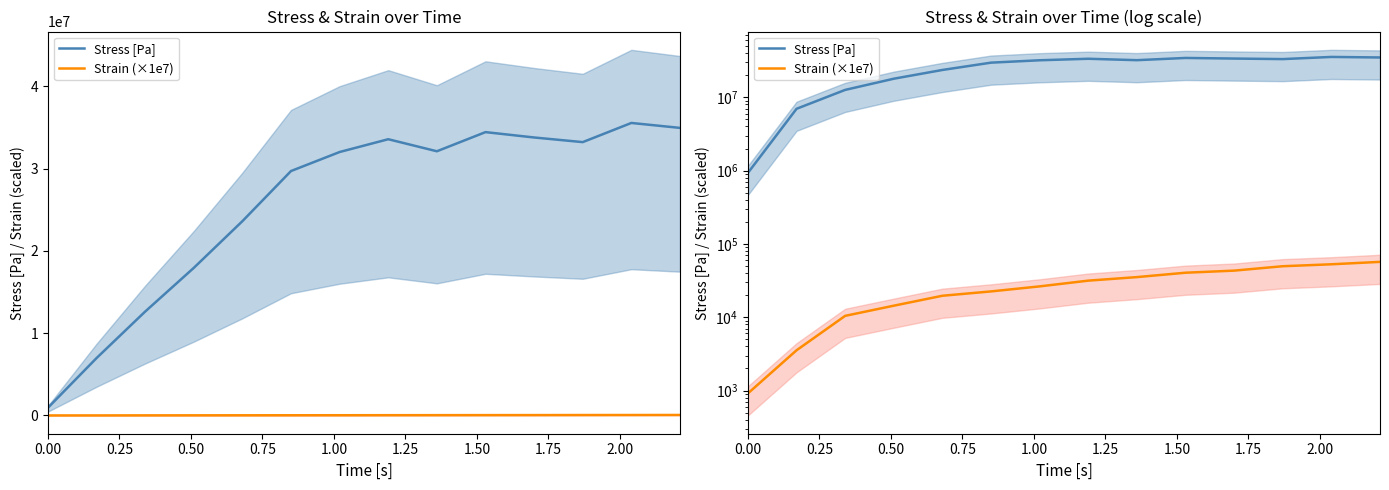

True or false: Stress [Pa] and Strain (×1e7) cross at least once.

False